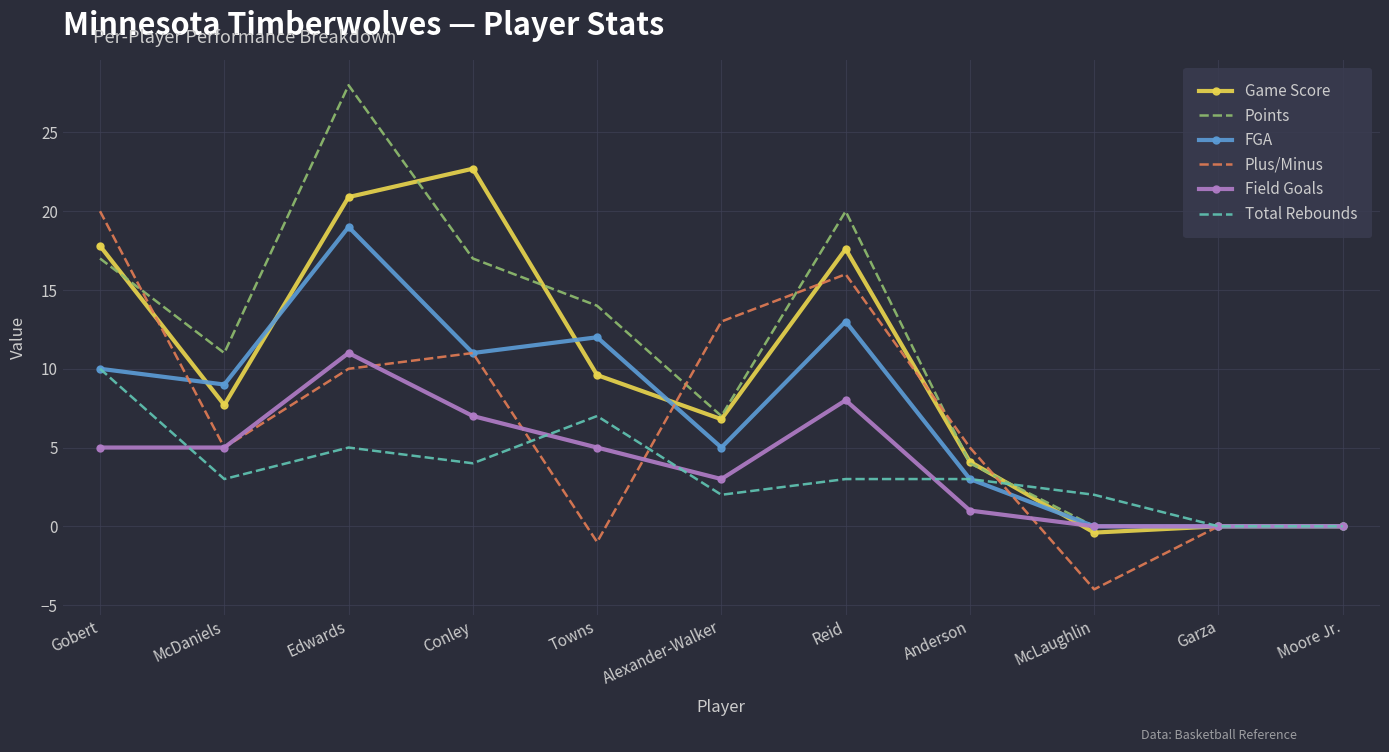

Count the number of categories in the chart.

11